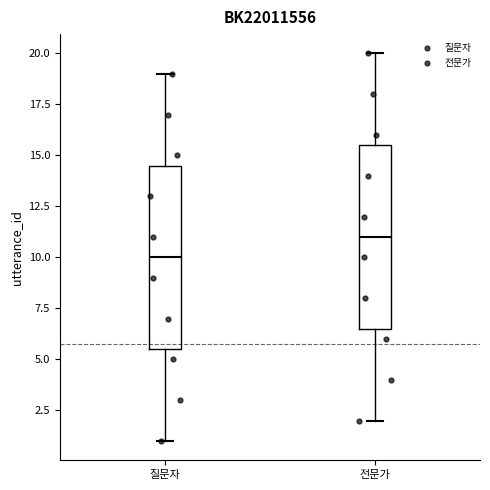

Which box's median line is the highest?

전문가